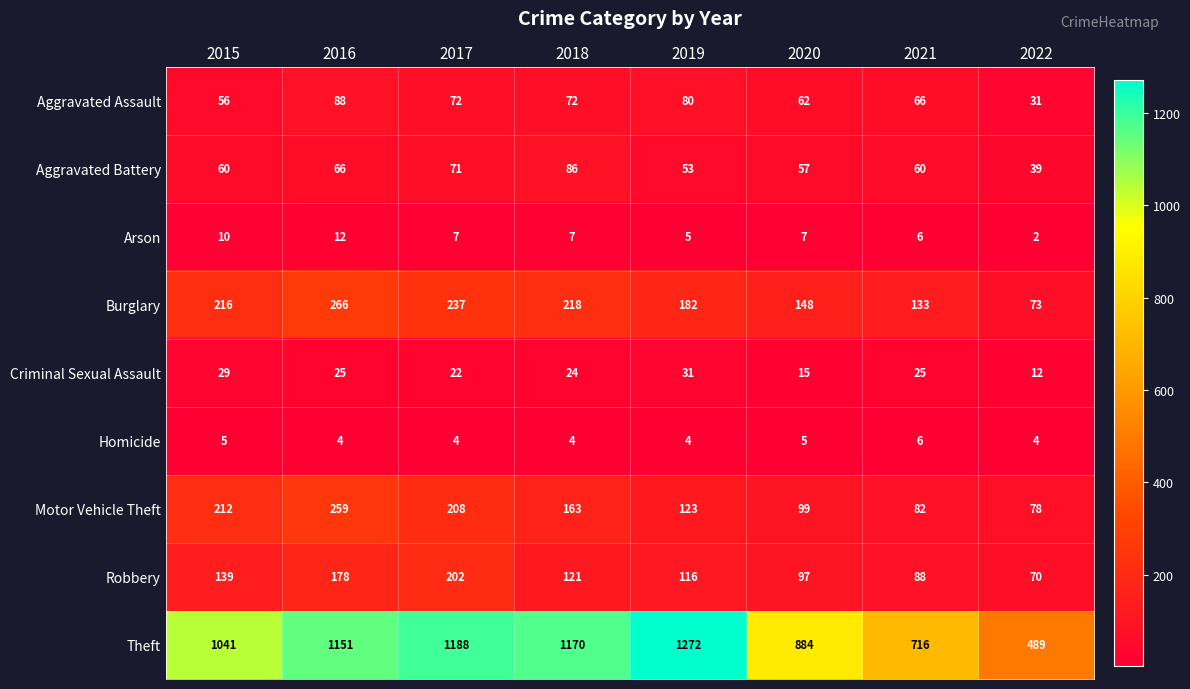

At which category is the sum across all series the highest?

2016